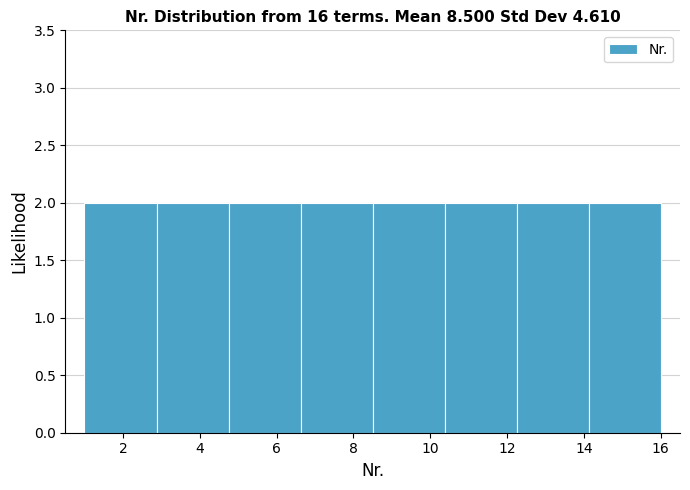

What is the height of the bar covering 6.6 to 8.6 on the x-axis? Neither the bar edges nor the heights are printed on the chart, so give them approximately, as read against the axes.

2